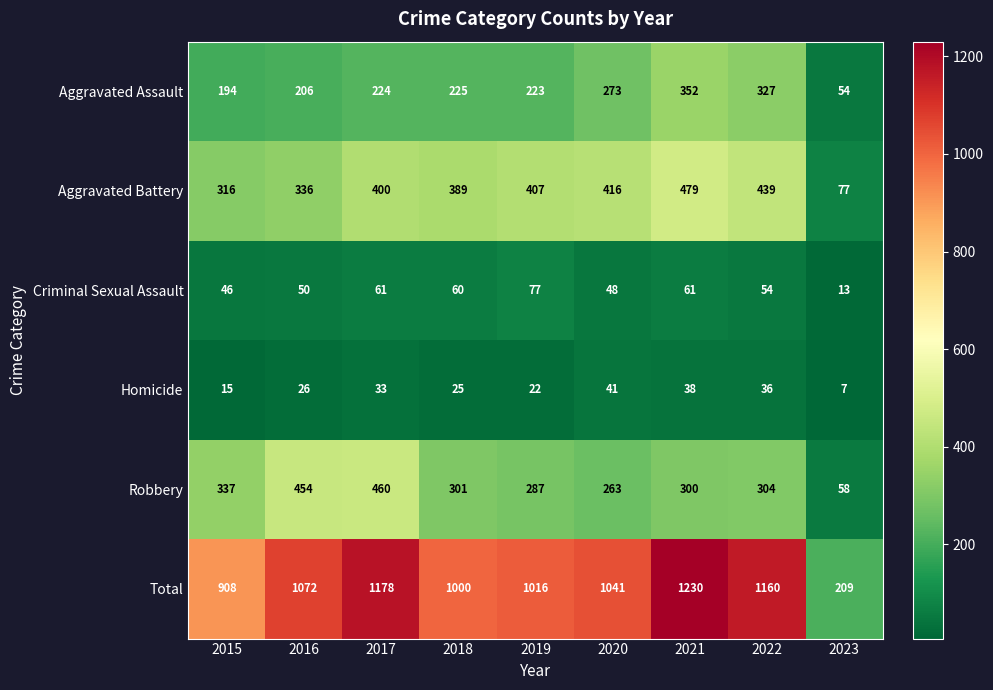

Which label corresponds to the largest value in the chart?

2021